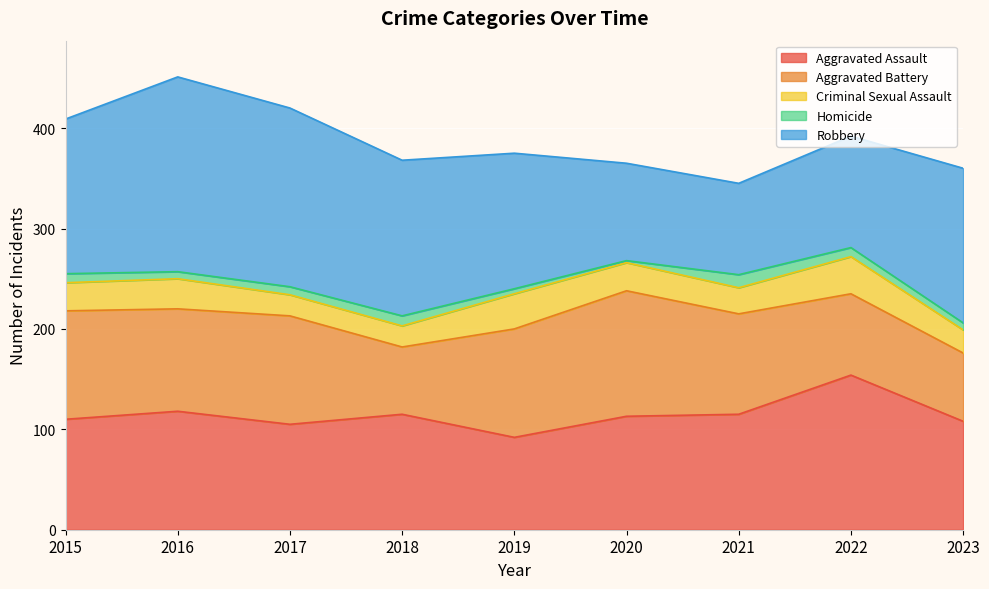

What is the difference between the Aggravated Battery values at 2016 and 2017?

6